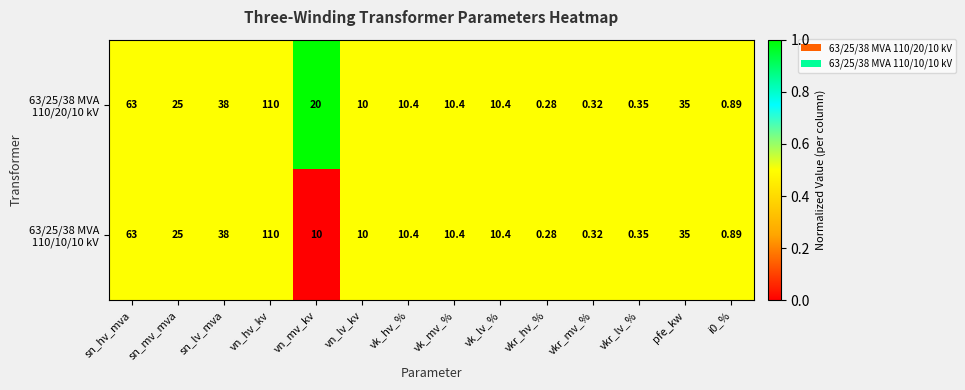

Which category has the lowest value across all series?

vkr_hv_%